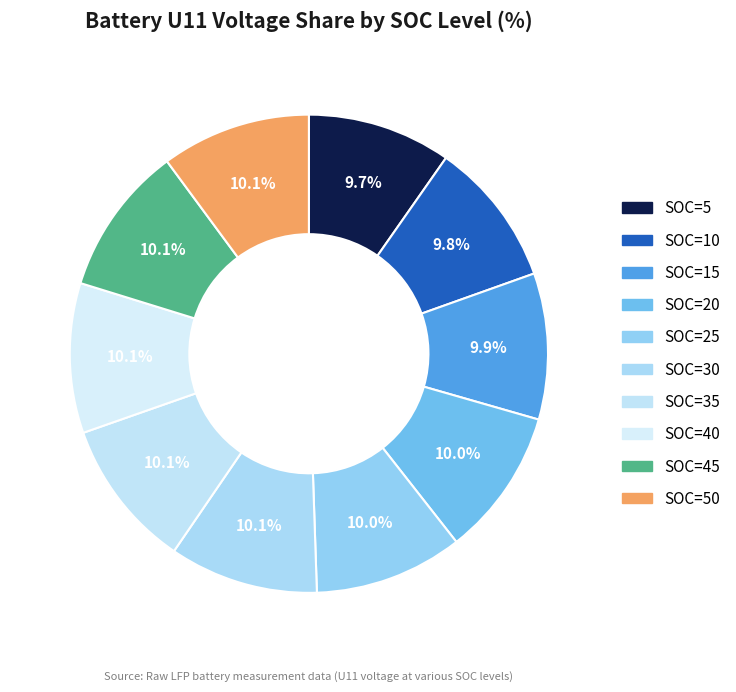

Is there a majority slice in this chart?

No